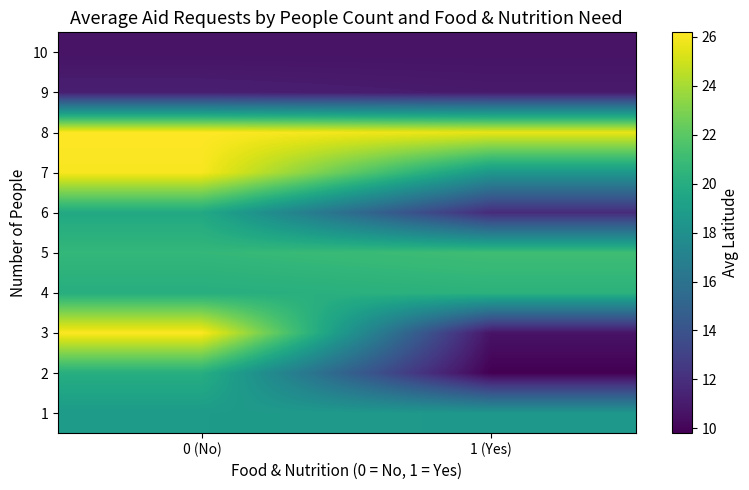

Reading left to right, extract all data points from this chart.

1: 0 (No)=18.8	1 (Yes)=18.5
2: 0 (No)=20.1	1 (Yes)=9.8
3: 0 (No)=26.1	1 (Yes)=10.7
4: 0 (No)=20.1	1 (Yes)=20.3
5: 0 (No)=20.7	1 (Yes)=21.1
6: 0 (No)=19.7	1 (Yes)=11.8
7: 0 (No)=26.0	1 (Yes)=18.5
8: 0 (No)=26.2	1 (Yes)=25.6
9: 0 (No)=11.2	1 (Yes)=11.0
10: 0 (No)=10.7	1 (Yes)=10.7